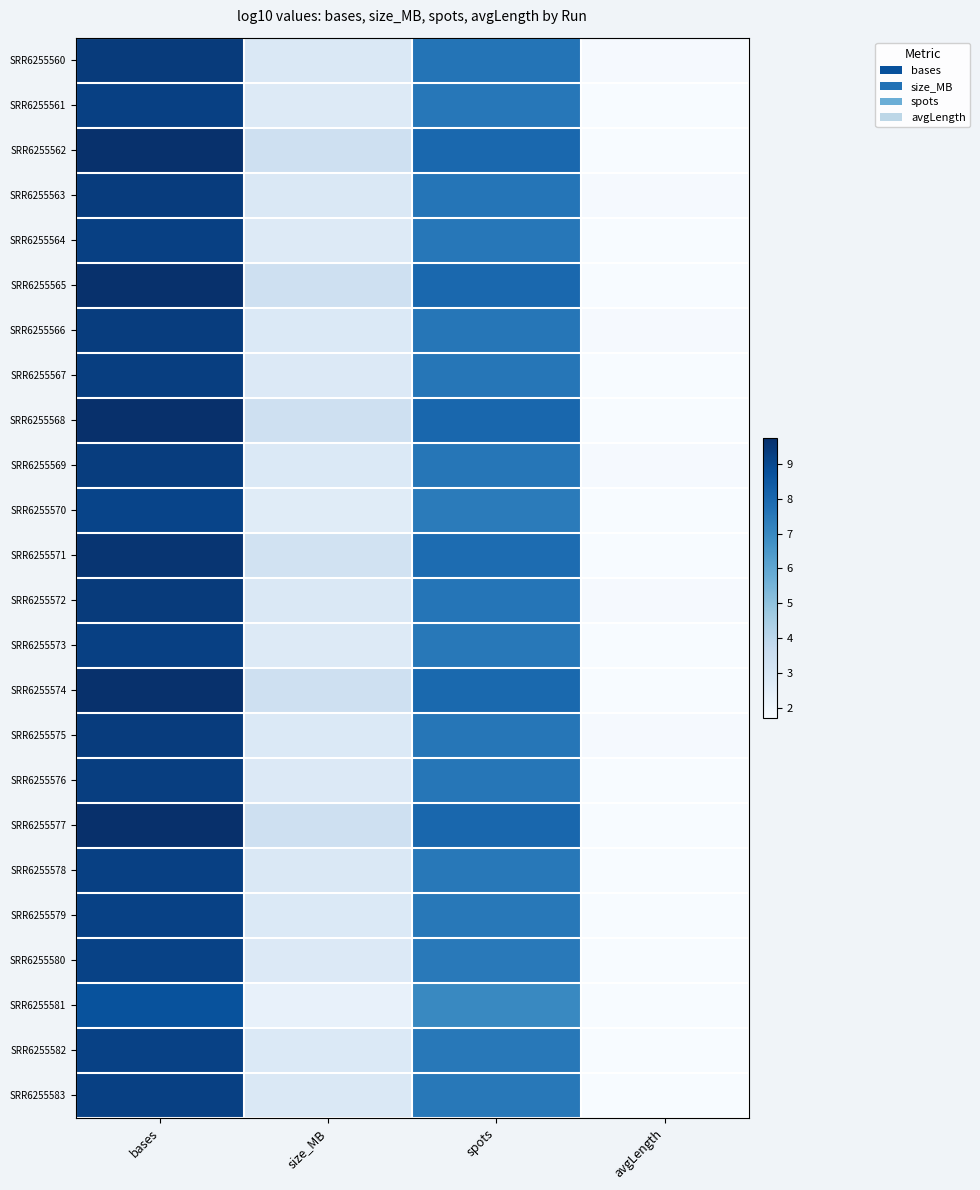

Reading left to right, transcribe all the data shown in this chart.

SRR6255560: bases=9.4	size_MB=2.9	spots=7.6	avgLength=1.8
SRR6255561: bases=9.2	size_MB=2.8	spots=7.5	avgLength=1.7
SRR6255562: bases=9.7	size_MB=3.4	spots=8.0	avgLength=1.7
SRR6255563: bases=9.4	size_MB=2.8	spots=7.6	avgLength=1.8
SRR6255564: bases=9.2	size_MB=2.7	spots=7.5	avgLength=1.7
SRR6255565: bases=9.7	size_MB=3.4	spots=8.0	avgLength=1.7
SRR6255566: bases=9.3	size_MB=2.8	spots=7.6	avgLength=1.8
SRR6255567: bases=9.3	size_MB=2.8	spots=7.6	avgLength=1.7
SRR6255568: bases=9.8	size_MB=3.4	spots=8.0	avgLength=1.7
SRR6255569: bases=9.3	size_MB=2.8	spots=7.6	avgLength=1.8
SRR6255570: bases=9.1	size_MB=2.6	spots=7.4	avgLength=1.7
SRR6255571: bases=9.6	size_MB=3.2	spots=7.9	avgLength=1.7
SRR6255572: bases=9.4	size_MB=2.9	spots=7.6	avgLength=1.8
SRR6255573: bases=9.2	size_MB=2.7	spots=7.5	avgLength=1.7
SRR6255574: bases=9.7	size_MB=3.3	spots=8.0	avgLength=1.7
SRR6255575: bases=9.3	size_MB=2.8	spots=7.6	avgLength=1.8
SRR6255576: bases=9.3	size_MB=2.8	spots=7.6	avgLength=1.7
SRR6255577: bases=9.8	size_MB=3.4	spots=8.0	avgLength=1.7
SRR6255578: bases=9.2	size_MB=2.8	spots=7.5	avgLength=1.7
SRR6255579: bases=9.2	size_MB=2.8	spots=7.5	avgLength=1.7
SRR6255580: bases=9.2	size_MB=2.8	spots=7.5	avgLength=1.7
SRR6255581: bases=8.7	size_MB=2.3	spots=7.0	avgLength=1.7
SRR6255582: bases=9.2	size_MB=2.8	spots=7.5	avgLength=1.7
SRR6255583: bases=9.2	size_MB=2.8	spots=7.5	avgLength=1.7